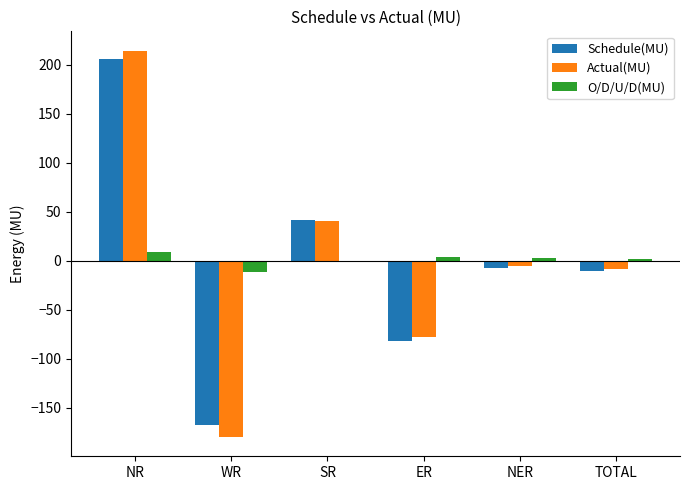

The Schedule(MU) series shows 205.4 at NR. True or false?

True